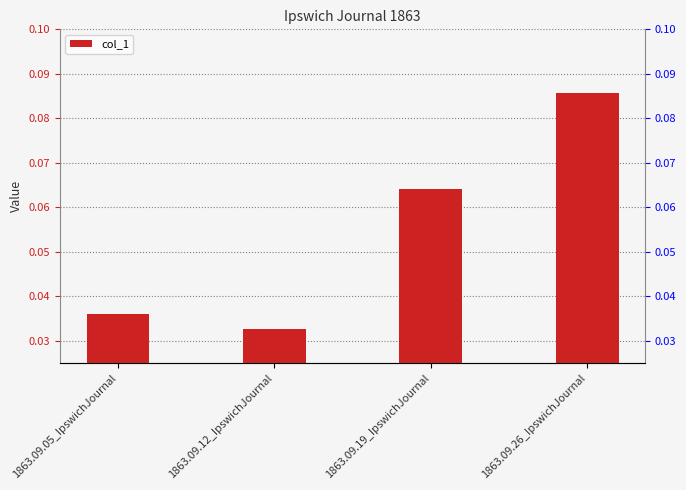

The value at 1863.09.05_IpswichJournal is 0.0. True or false?

False